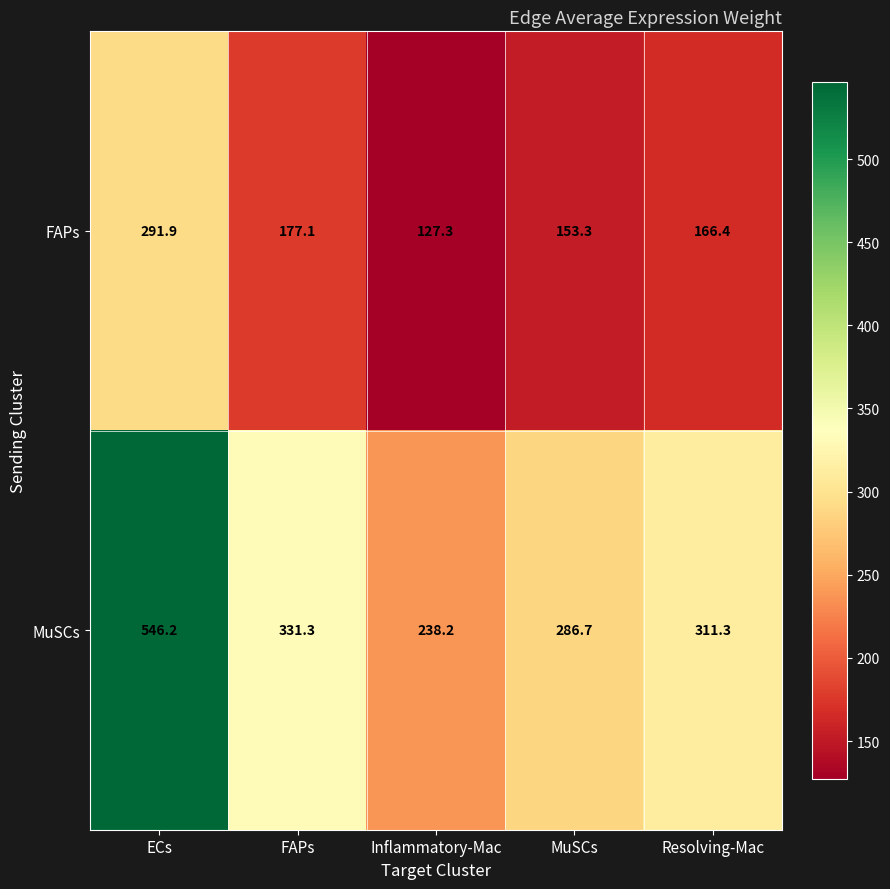

What is the sum of all MuSCs values?

1713.7